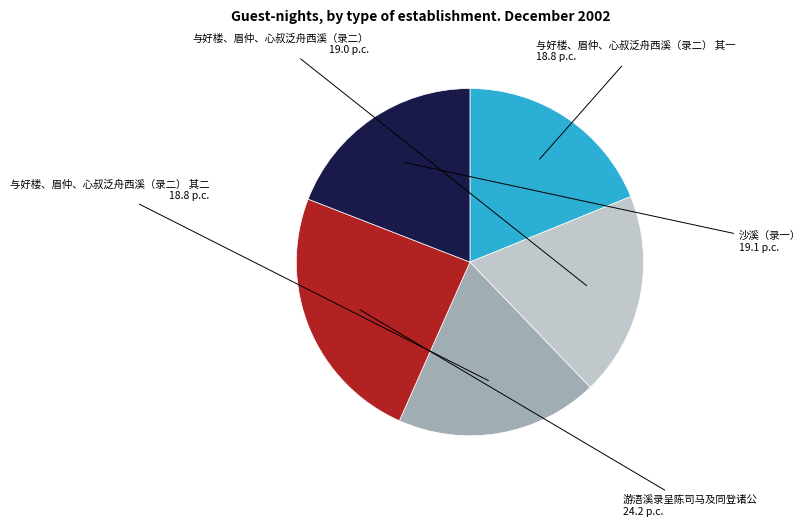

Which slice is the largest?

游浯溪录呈陈司马及同登诸公